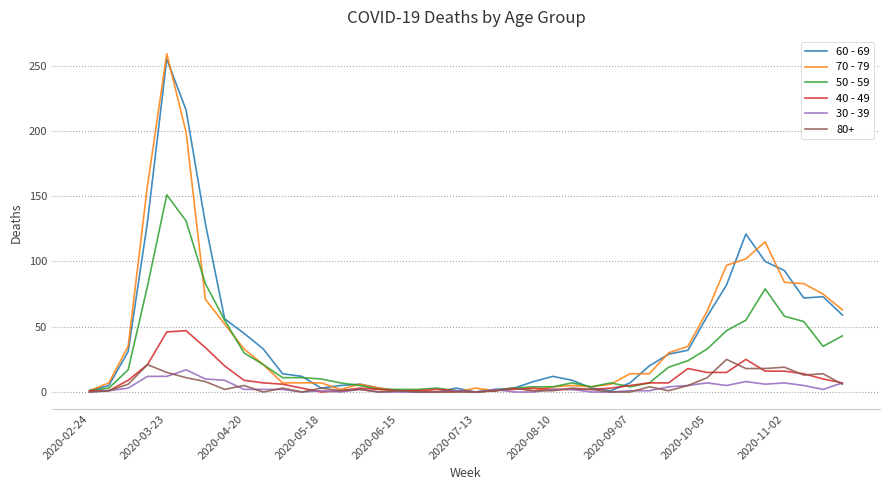

What is the greatest value displayed?

259